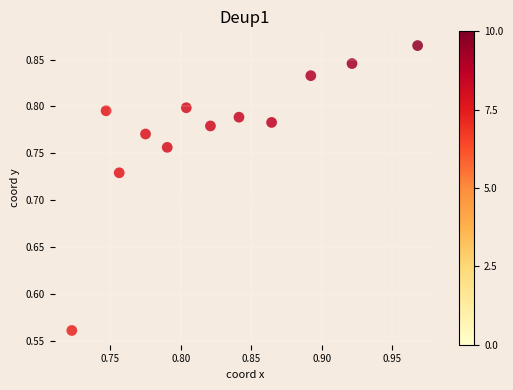

What is the range of Y values (max minus min)?

0.3